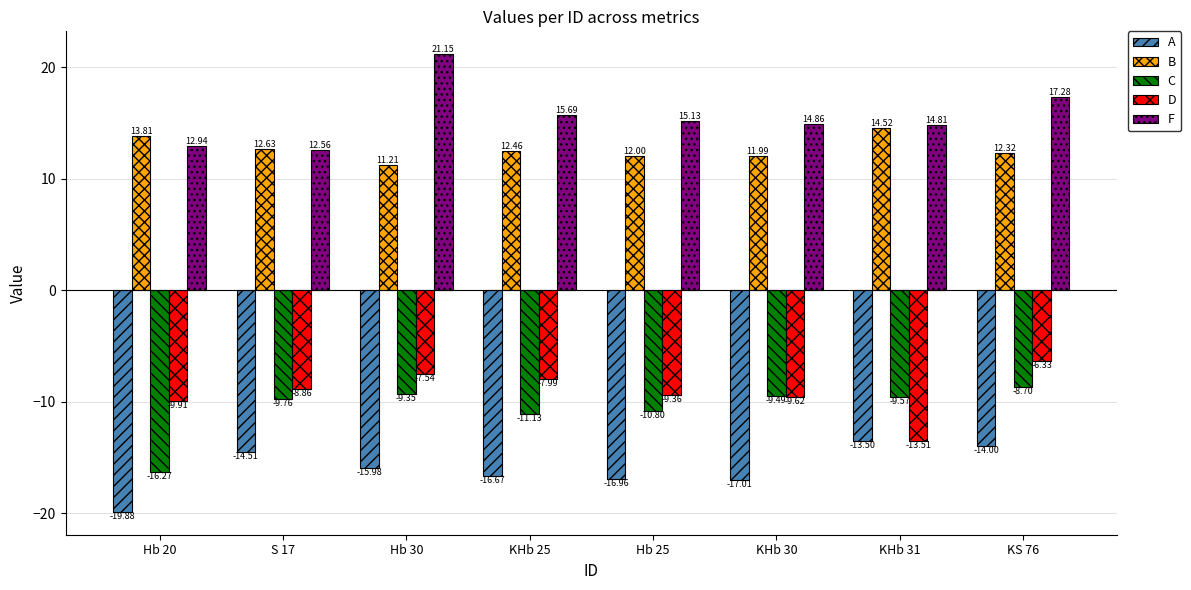

How many groups of bars are there?

8